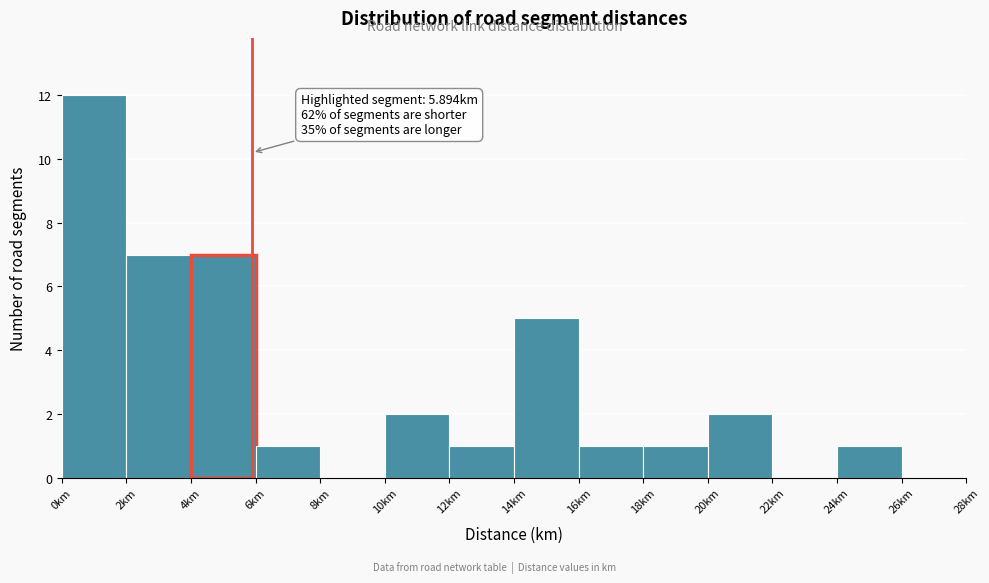

Over which range of the x-axis is the bar tallest?

0 to 2